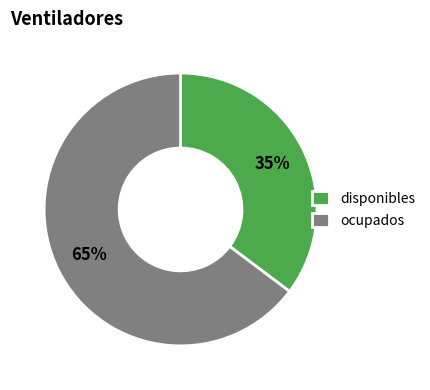

How many slices are in this pie chart?

2